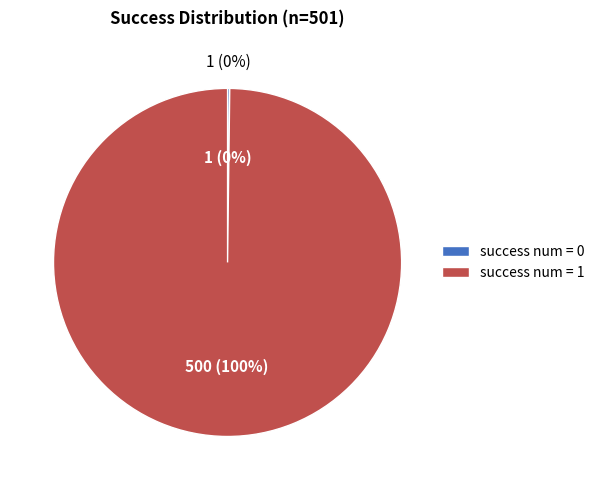

Is there a majority slice in this chart?

Yes